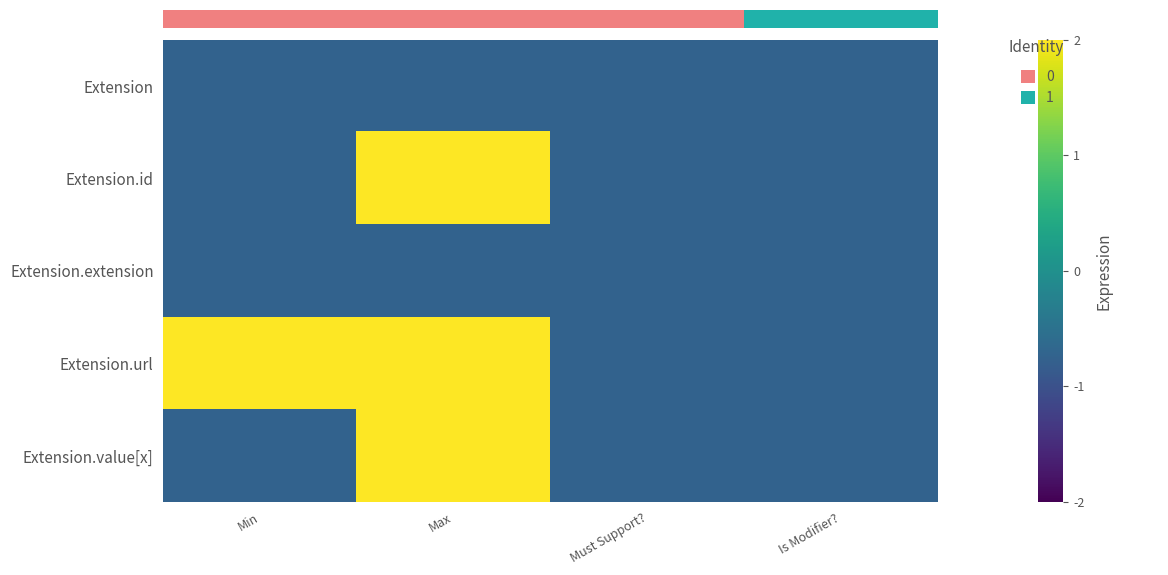

List the series in order of their peak value, lowest first.

Extension.extension, 0.0, Extension.id, Extension.url, Extension.value[x]